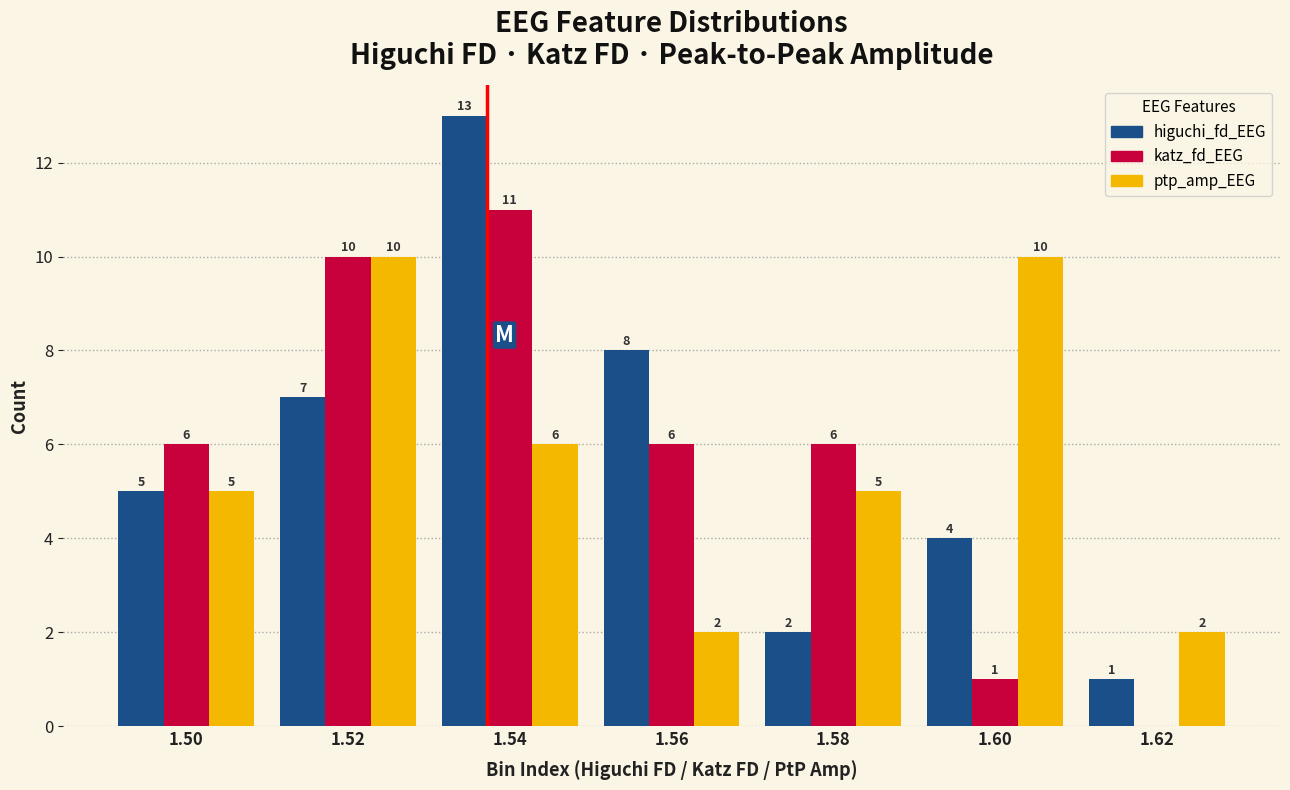

Reading left to right, what are all the values shown in this chart?

higuchi_fd_EEG: 1.50=5	1.52=7	1.54=13	1.56=8	1.58=2	1.60=4	1.62=1
katz_fd_EEG: 1.50=6	1.52=10	1.54=11	1.56=6	1.58=6	1.60=1	1.62=0
ptp_amp_EEG: 1.50=5	1.52=10	1.54=6	1.56=2	1.58=5	1.60=10	1.62=2